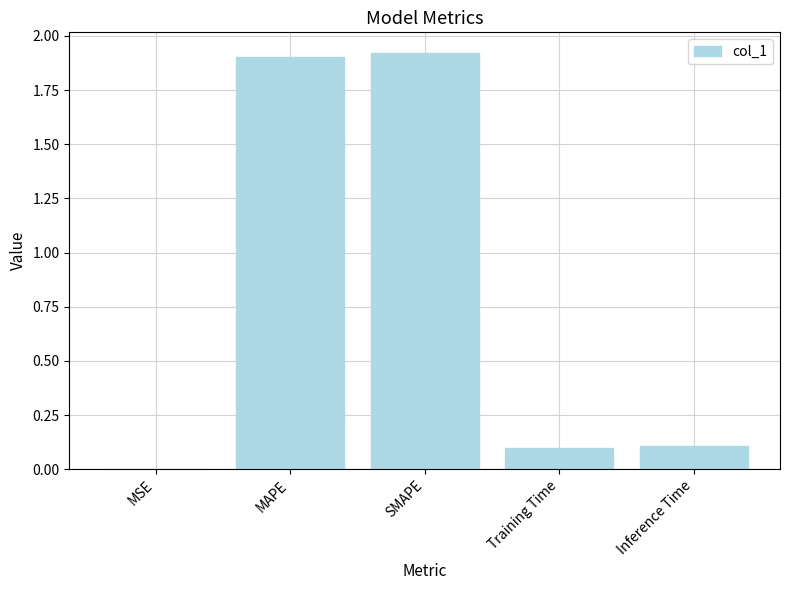

Is it true that the value at Training Time is 0.0?

False